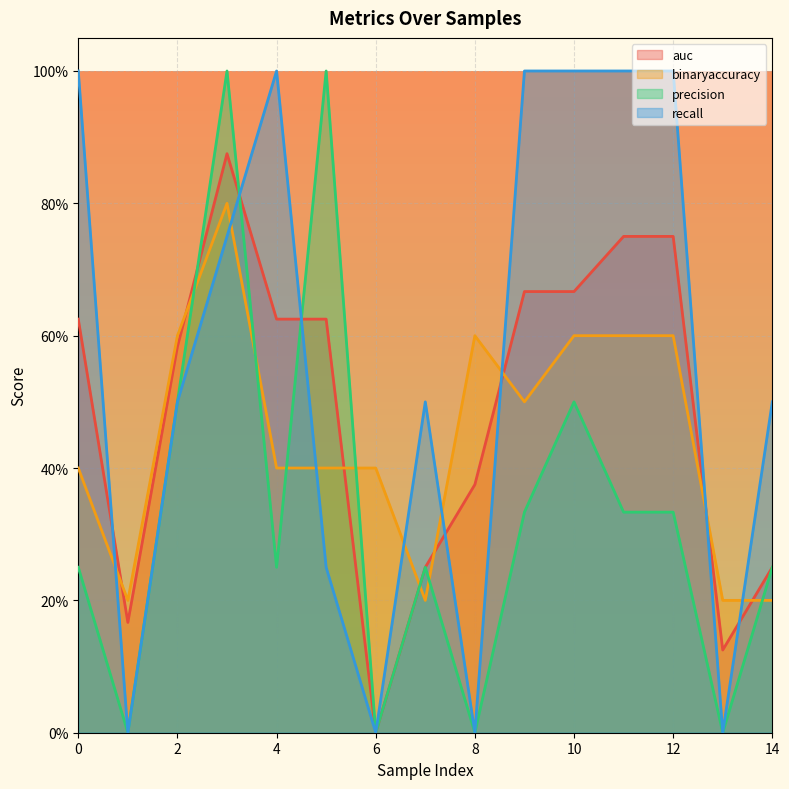

What is the total value across all series at 14?

1.2